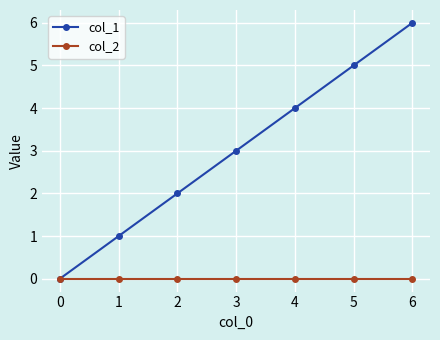

What are all the series names shown in the legend?

col_1, col_2